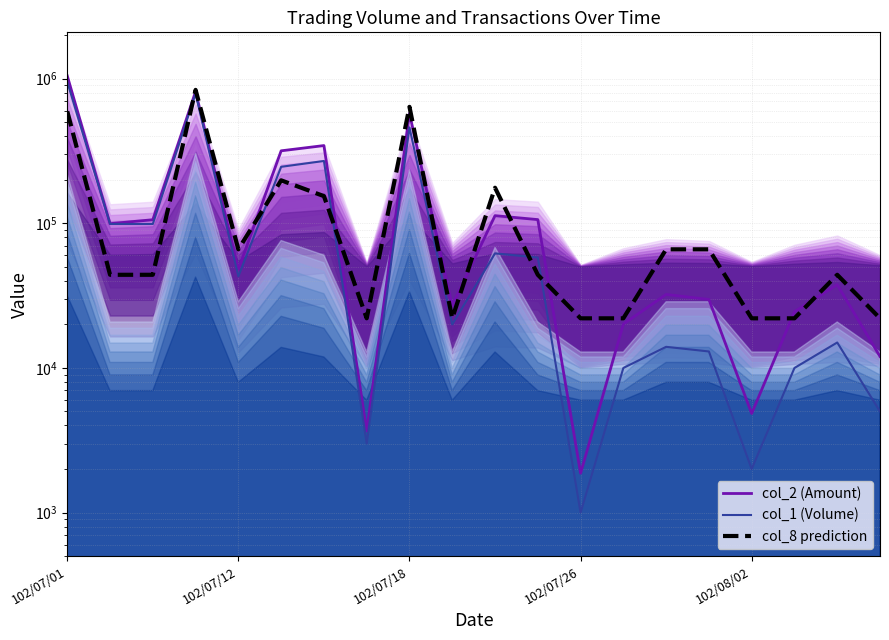

Is it true that col_2 (Amount) equals 317370 at 5?

True